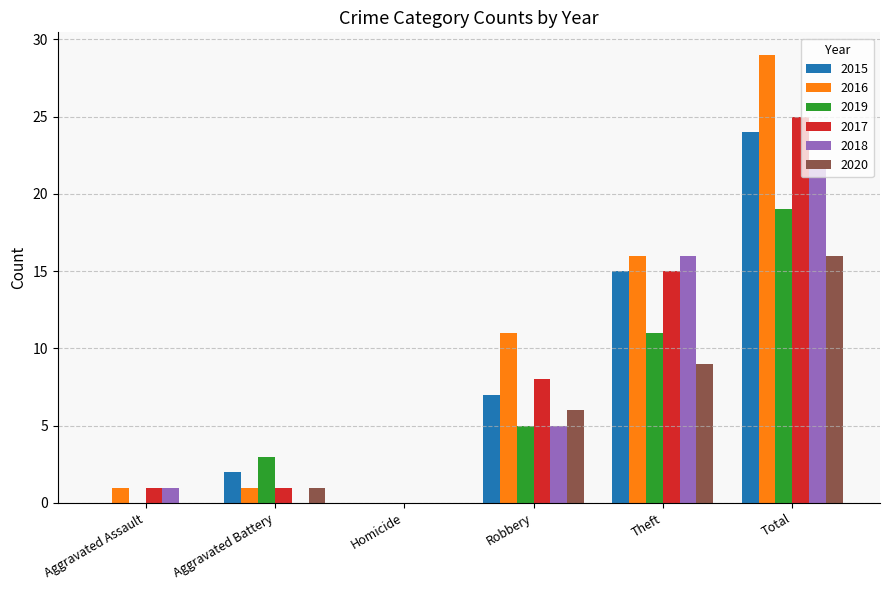

How many positive values does the 2016 series have?

5